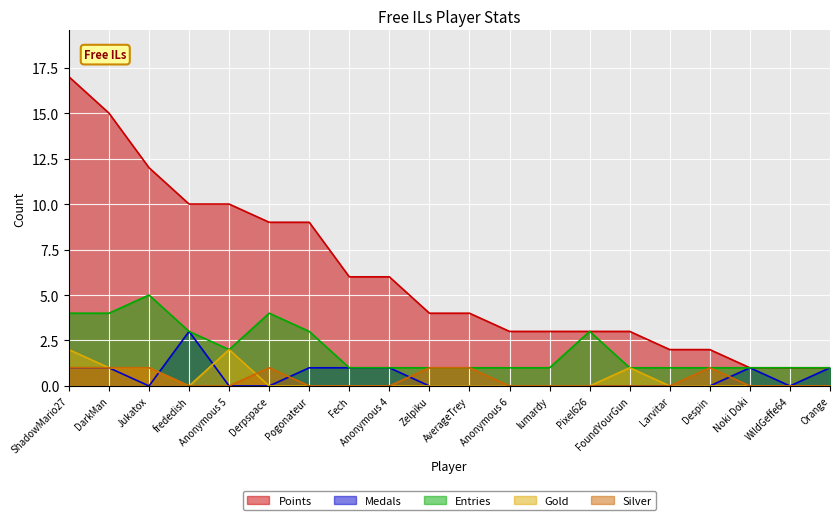

At which label is Points closest to 9?

Derpspace